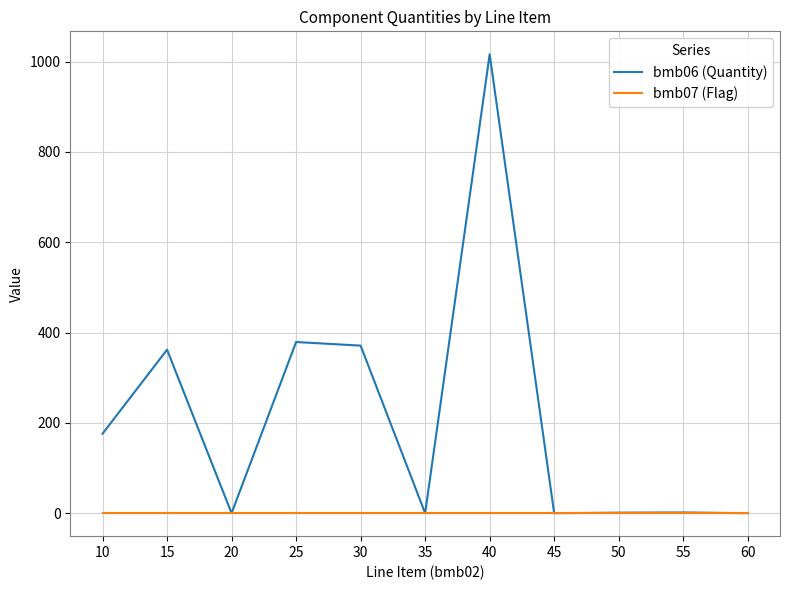

What is the difference between the bmb06 (Quantity) values at 55 and 35?

1.7